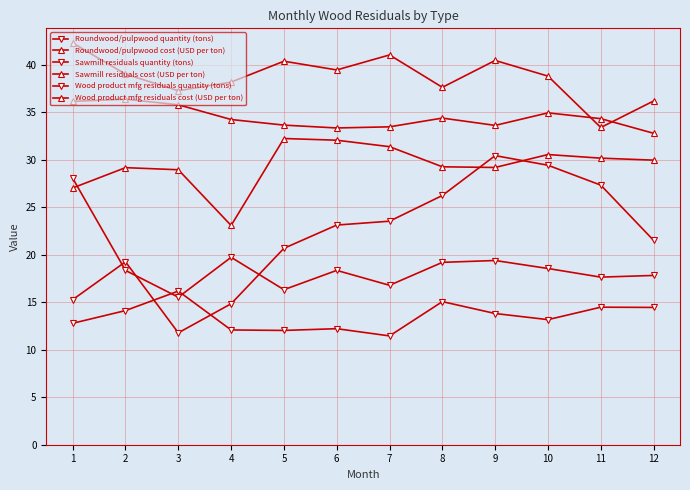

How many distinct data groups are displayed?

6